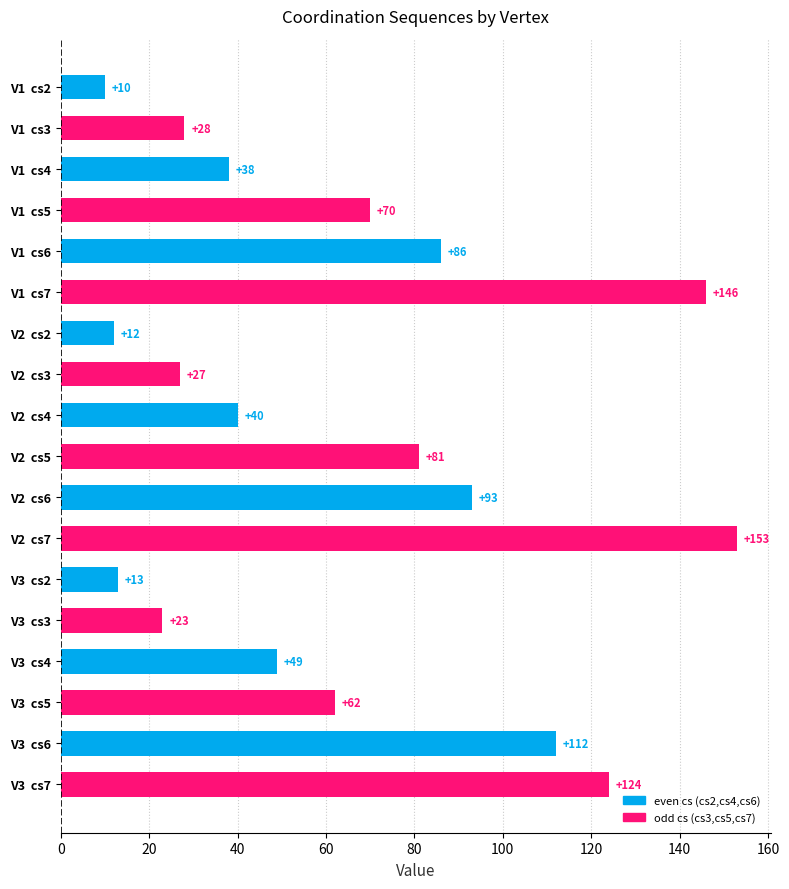

What is the minimum value shown in the chart?

10